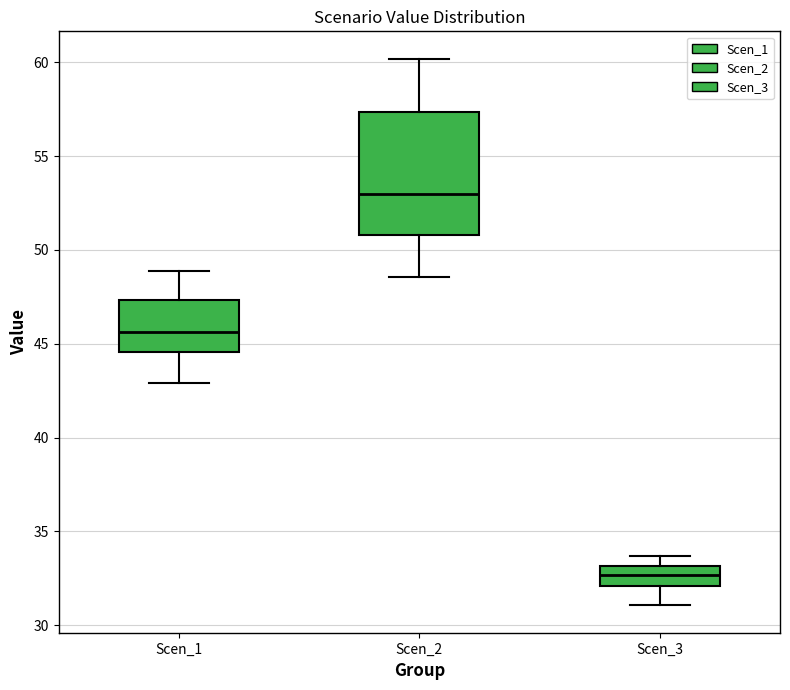

Which box is the tallest, from its lower edge to its upper edge?

Scen_2